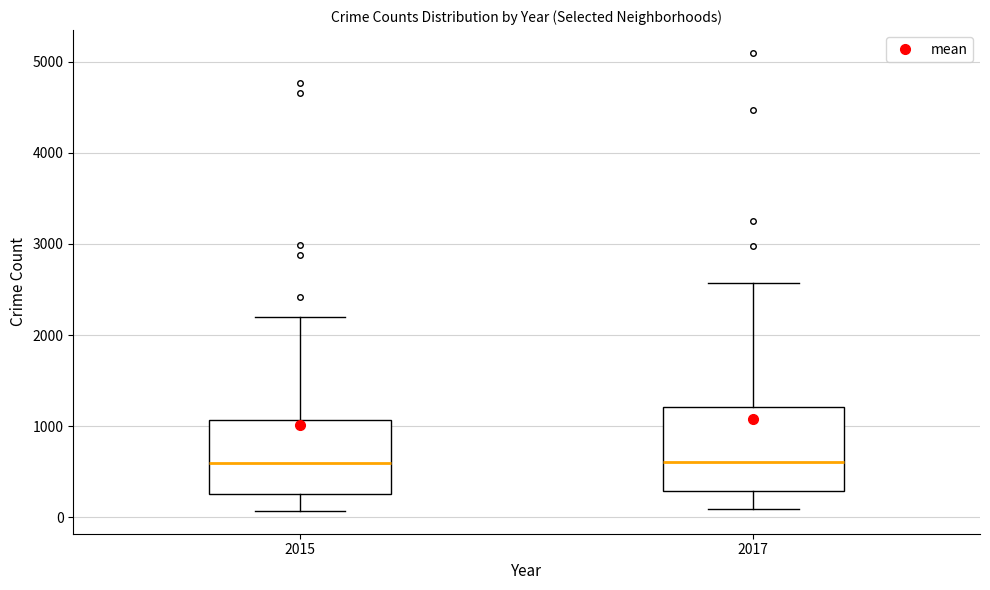

Comparing the boxes themselves (not the whiskers), which one is the tallest?

2017